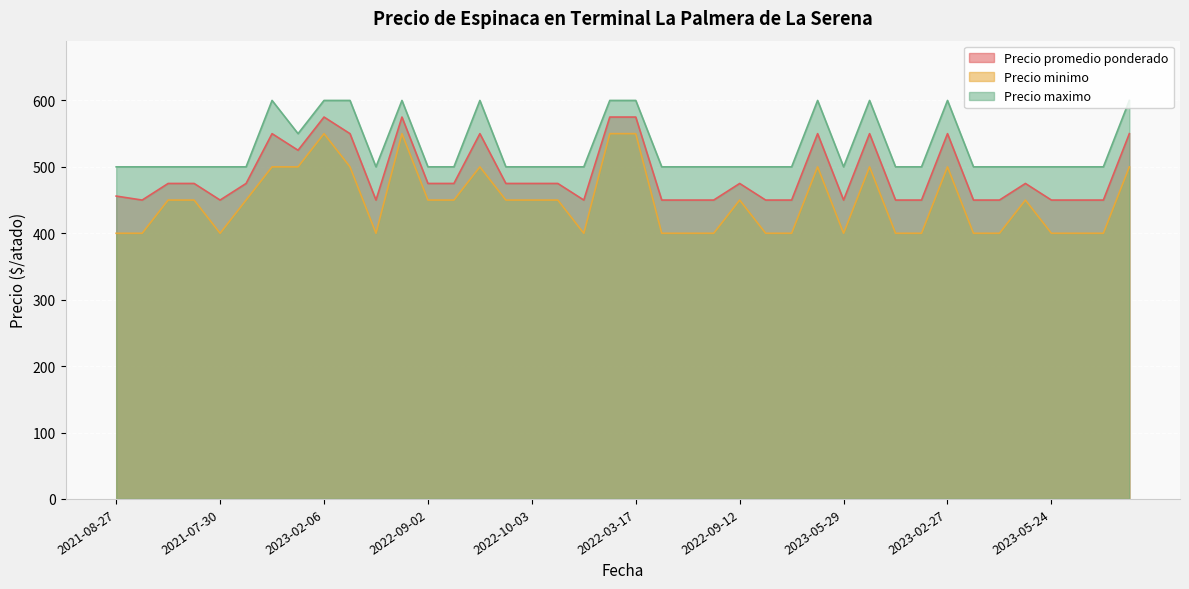

List the labels in order of Precio minimo value, smallest first.

2021-08-27, 2023-05-26, 2021-07-30, 2023-07-06, 2021-07-08, 2021-08-23, 2022-01-05, 2021-07-12, 2021-11-25, 2021-10-15, 2023-05-29, 2020-12-02, 2021-09-09, 2021-07-23, 2021-10-14, 2023-05-24, 2021-12-31, 2023-06-19, 2023-08-25, 2023-09-04, 2023-03-22, 2022-09-02, 2023-12-04, 2023-12-11, 2022-10-03, 2023-03-27, 2022-09-12, 2021-01-21, 2022-06-24, 2022-04-08, 2022-02-14, 2022-01-28, 2023-02-02, 2022-08-05, 2023-02-27, 2023-03-10, 2023-02-06, 2022-06-08, 2022-03-16, 2022-03-17